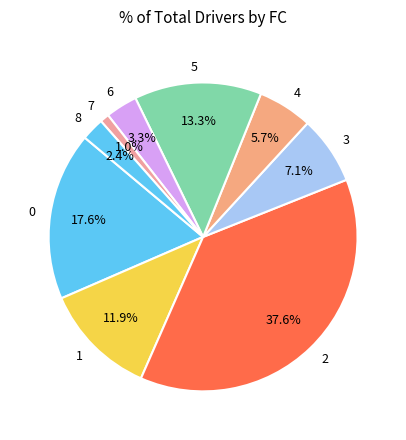

How much of the chart is everything except 6?

96.7%